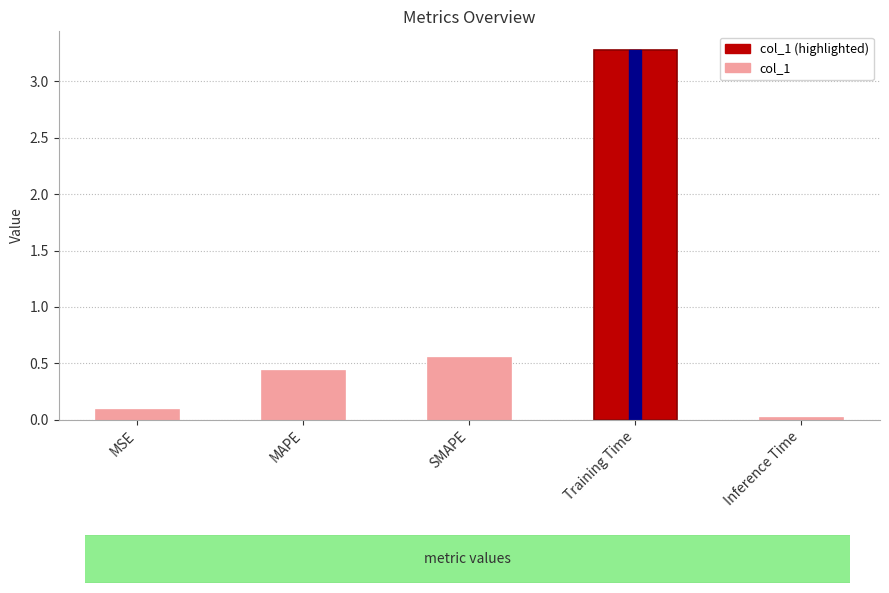

The value at MSE is 0.1. True or false?

True